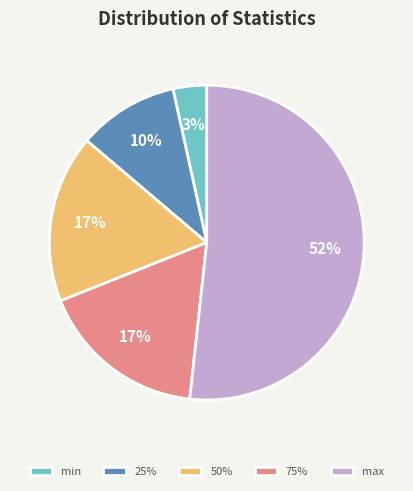

Count the number of slices in the pie.

5